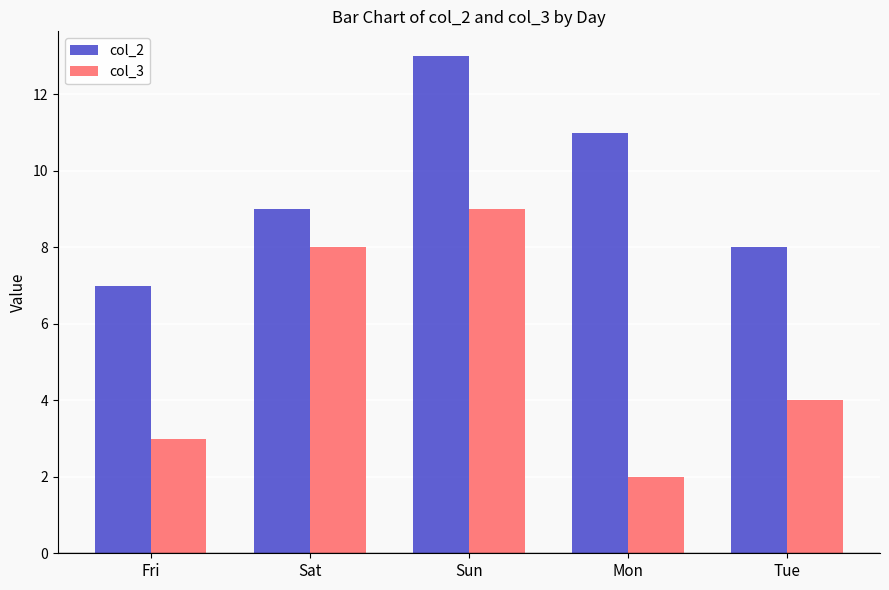

Which category has the lowest value in the col_2 series?

Fri